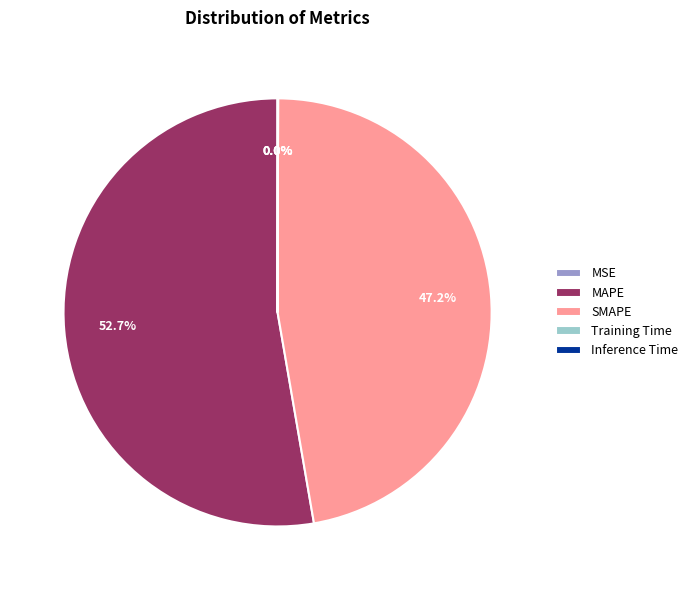

Which category has the biggest portion of the pie?

MAPE